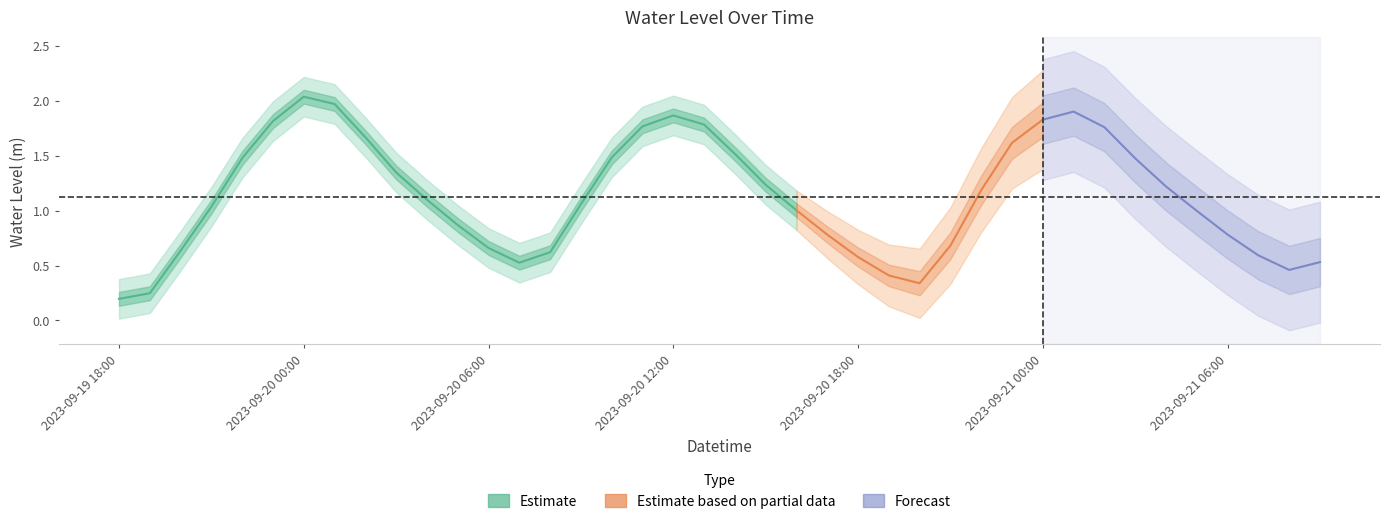

Is this an area chart (filled region under the line)?

No